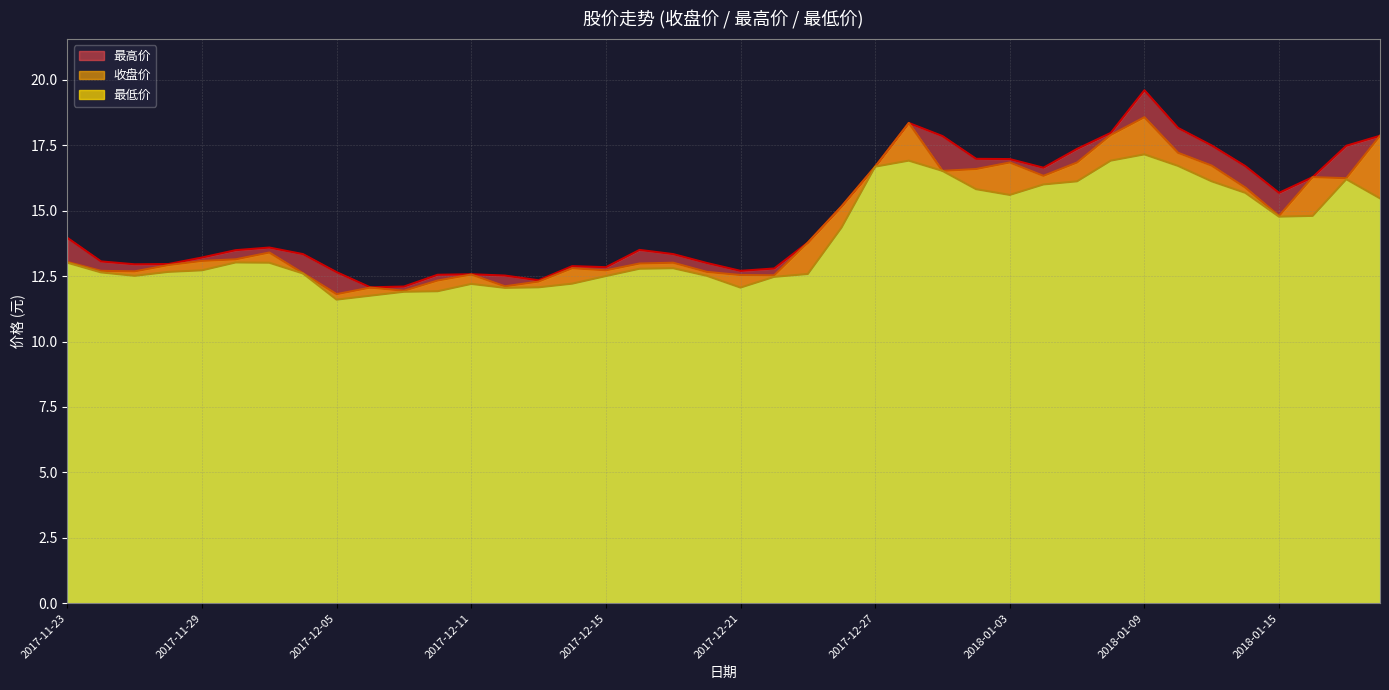

True or false: 收盘价 has a value of 26.1 at 2017-12-27.

False